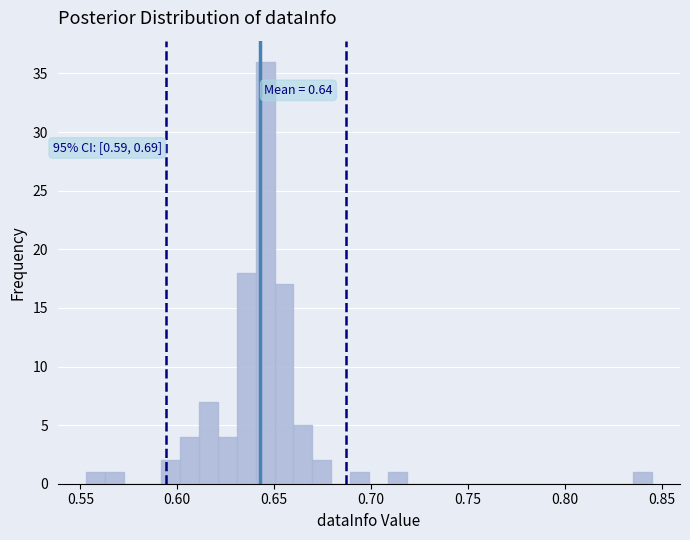

Read against the x-axis, roughly where is the centre of the tallest bar?

0.645